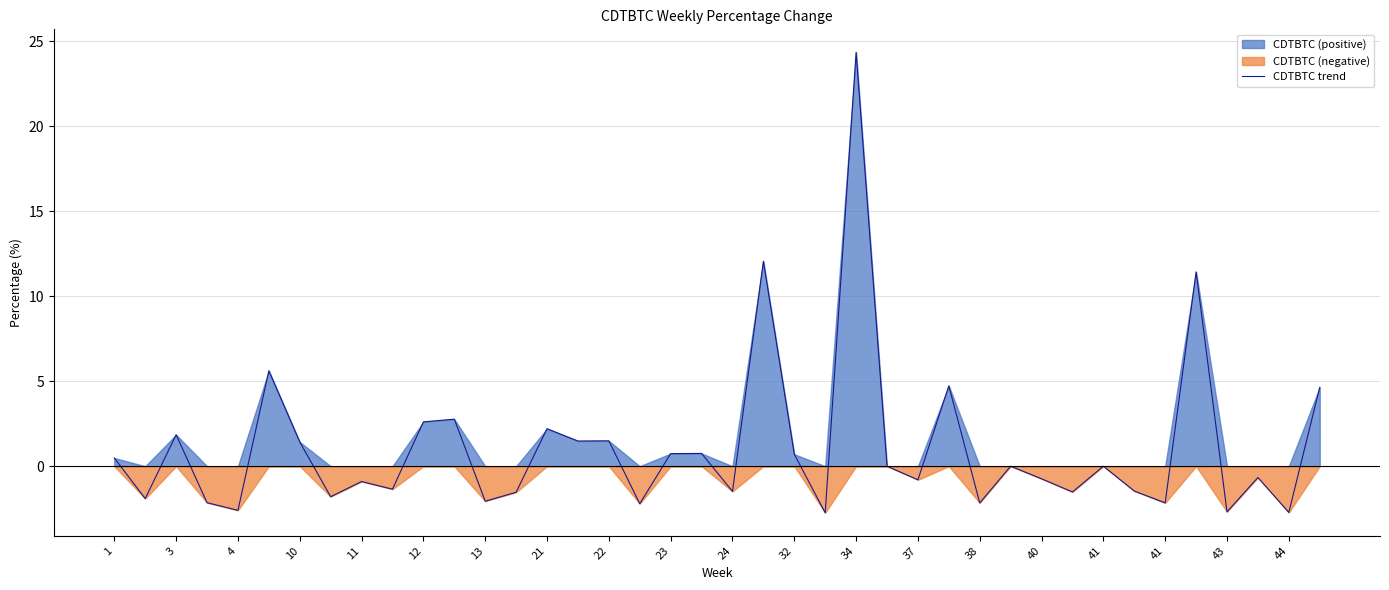

Reading left to right, list all the values displayed in this chart.

0.5	-1.9	1.9	-2.1	-2.6	5.6	1.4	-1.8	-0.9	-1.4	2.6	2.8	-2.1	-1.5	2.2	1.5	1.5	-2.2	0.7	0.8	-1.5	12.1	0.7	-2.7	24.3	0.0	-0.8	4.7	-2.2	0.0	-0.7	-1.5	0.0	-1.5	-2.2	11.4	-2.7	-0.7	-2.7	4.6